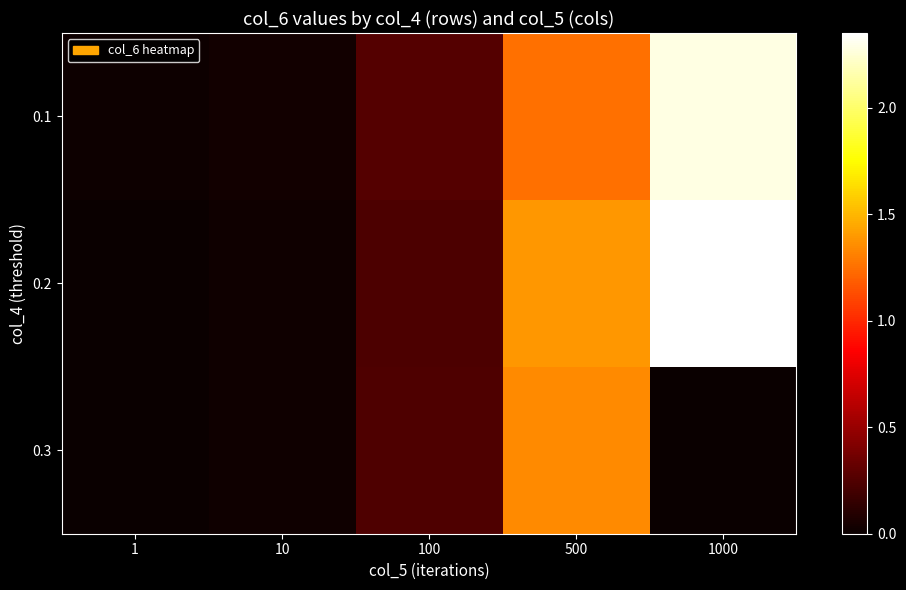

Reading right to left, transcribe all the data shown in this chart.

0.1: 1000=2.3	500=1.3	100=0.3	10=0.0	1=0.0
0.2: 1000=2.4	500=1.4	100=0.2	10=0.0	1=0.0
0.3: 1000=0.0	500=1.3	100=0.2	10=0.0	1=0.0